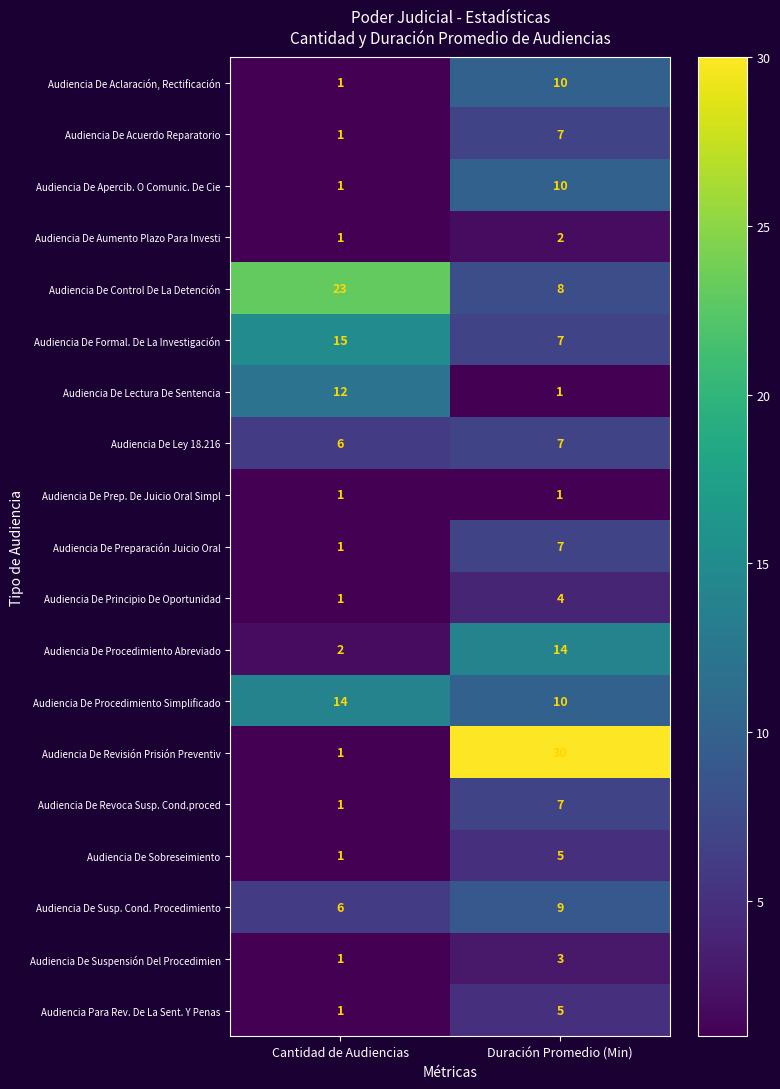

True or false: Audiencia De Sobreseimiento has a value of 5 at Duración Promedio (Min).

True